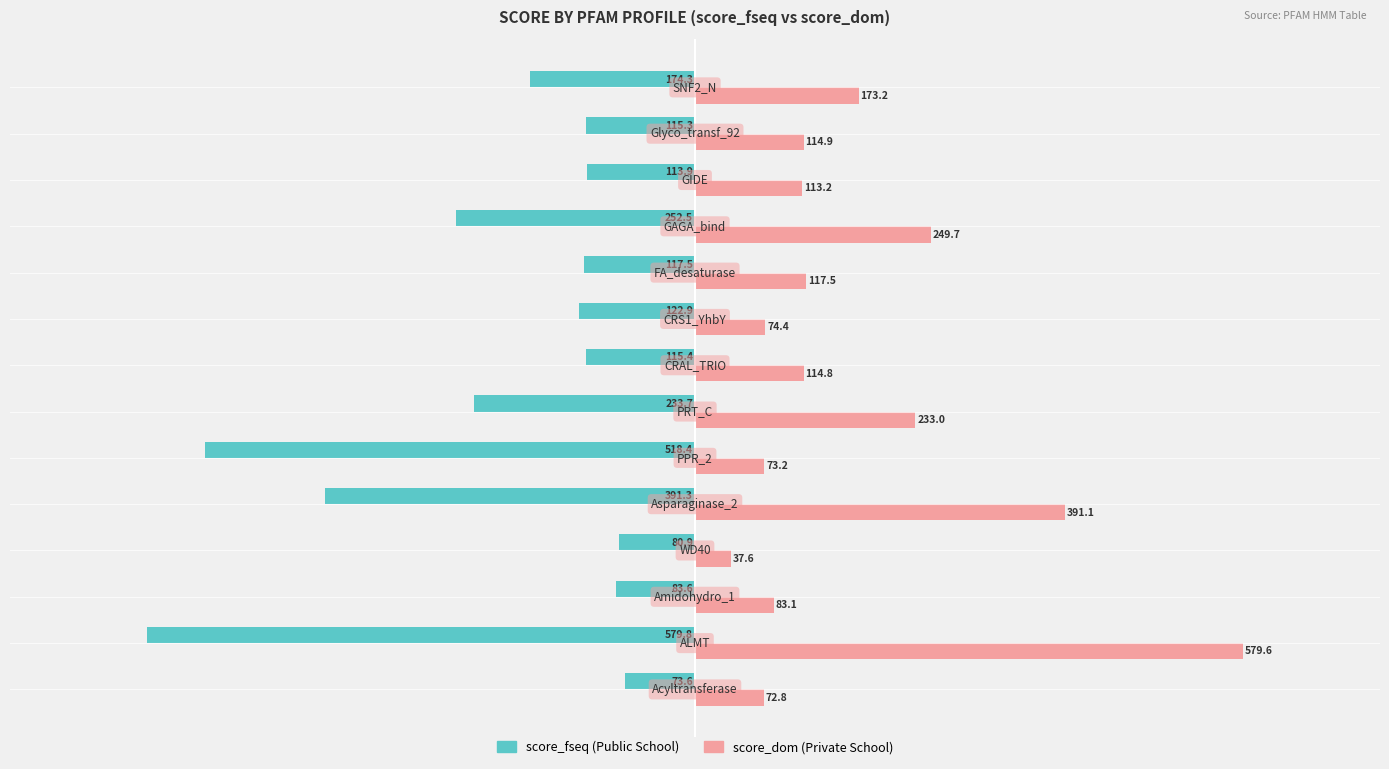

What is the maximum value shown in the chart?

579.6